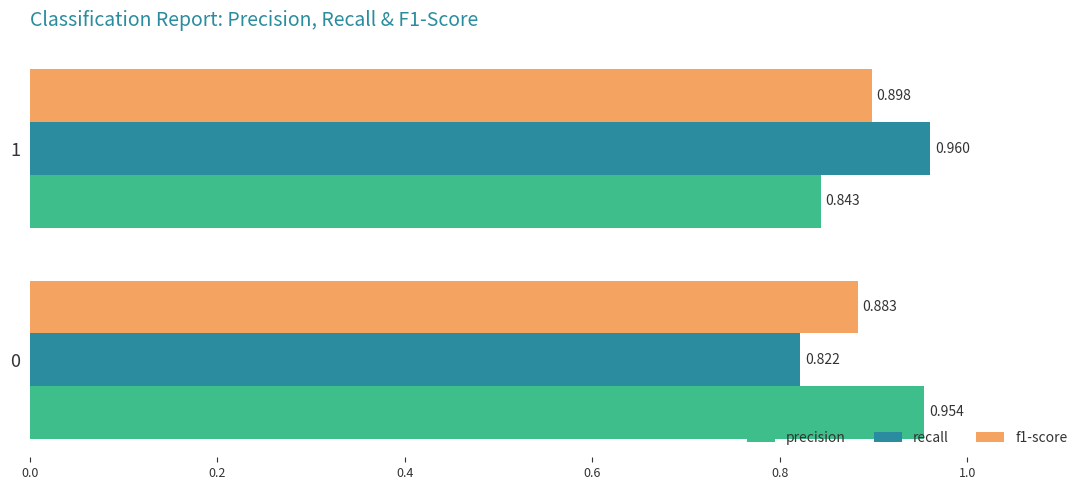

Which series has the largest total across all categories?

precision